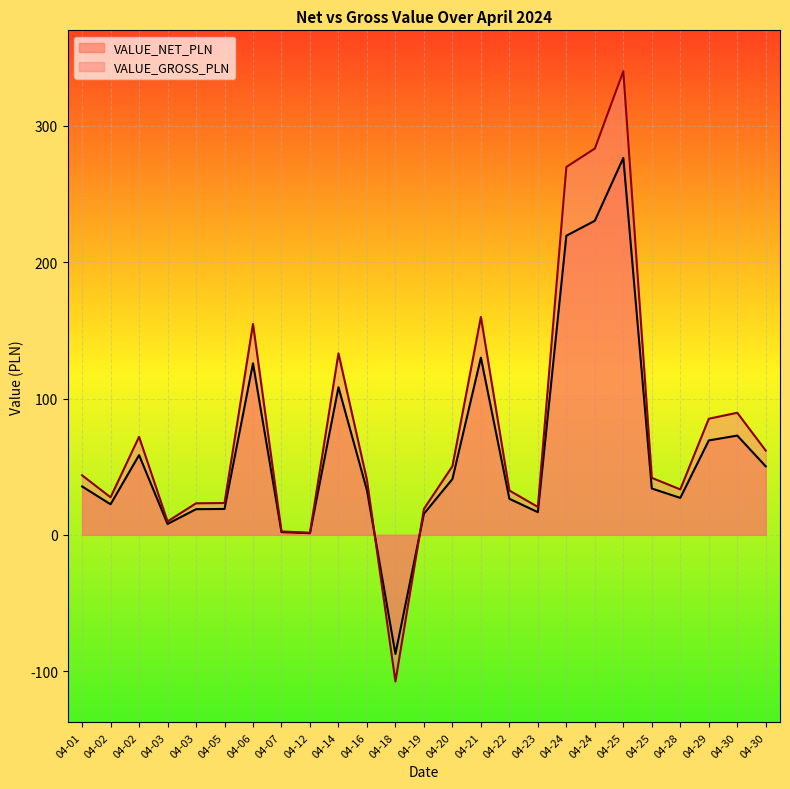

The value of VALUE_GROSS_PLN at 04-19 is 9.0. True or false?

False